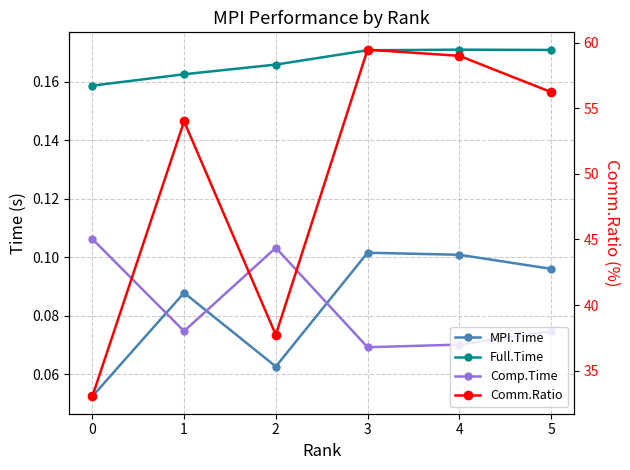

What is the maximum value for MPI.Time?

0.1